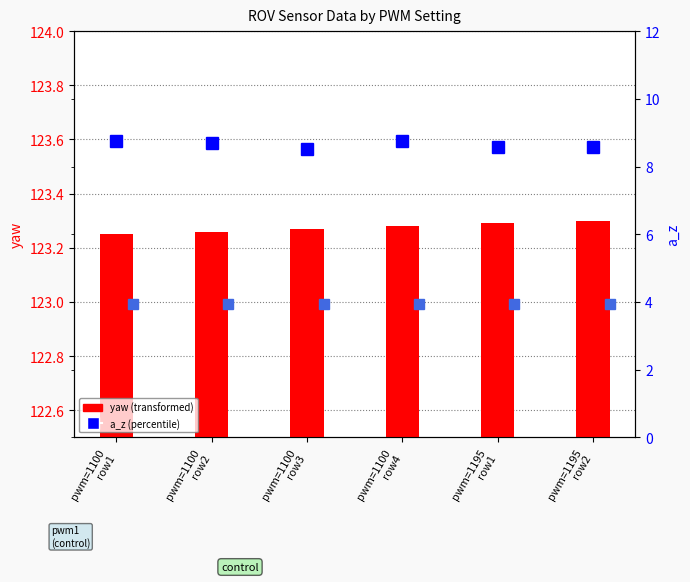

Reading left to right, transcribe all the data shown in this chart.

yaw: 123.2	123.3	123.3	123.3	123.3	123.3
a_z: 8.7	8.7	8.5	8.8	8.6	8.6
roll: 4.0	3.9	3.9	3.9	4.0	4.0